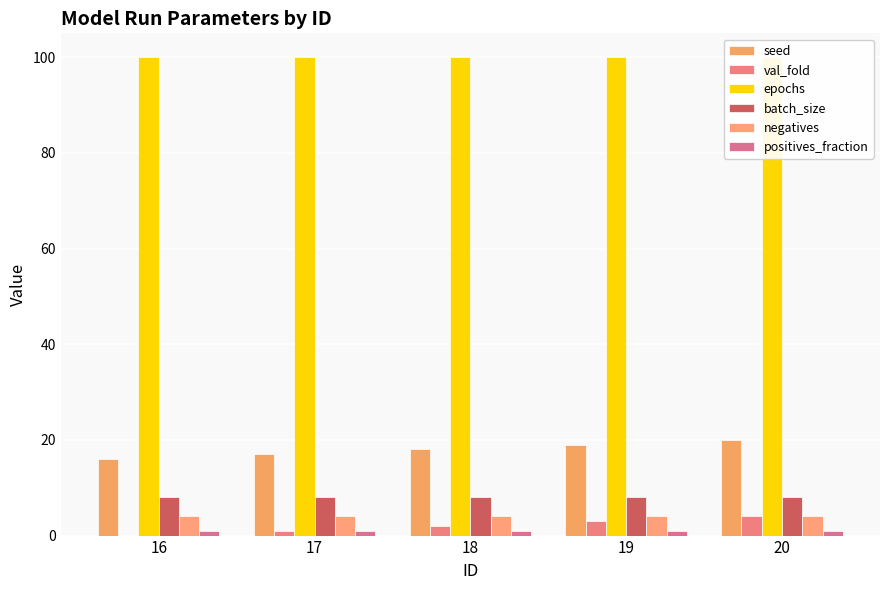

Which series changed the most between 16 and 19?

seed